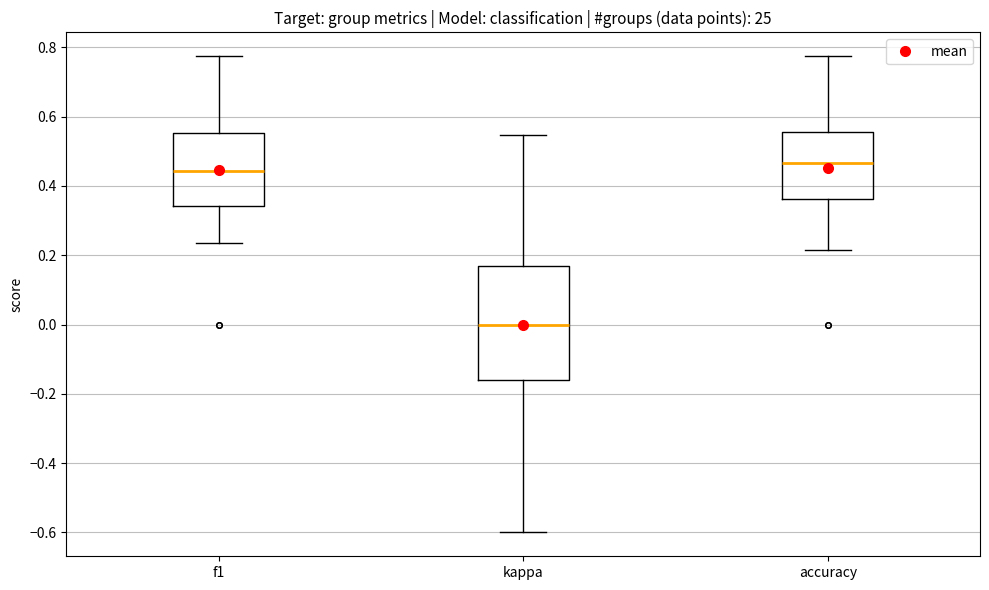

Reading left to right, transcribe this box plot: for each box, give where its median line is, the range the box spans, and where its two whiskers end, as read against the y-axis. The values are not printed on the chart, so give them approximately, as read against the axis.

f1: median 0.44, box 0.34 to 0.56, whiskers 0.24 to 0.78
kappa: median 0.00, box -0.16 to 0.16, whiskers -0.60 to 0.54
accuracy: median 0.46, box 0.36 to 0.56, whiskers 0.22 to 0.78